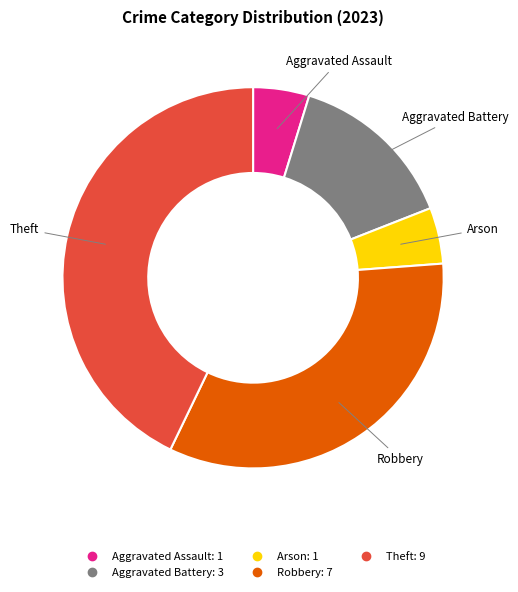

Which slice is the largest?

Theft